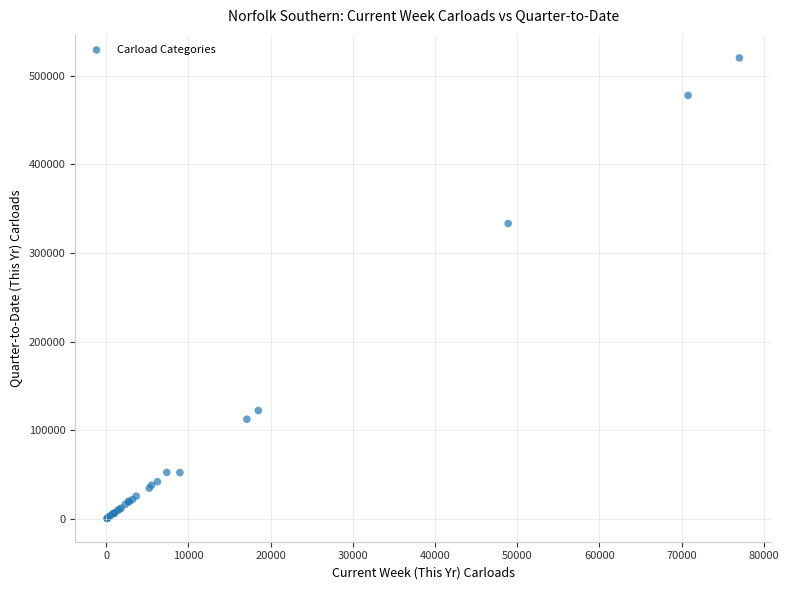

What Y value in the scatter plot is closest to 260258?

333252